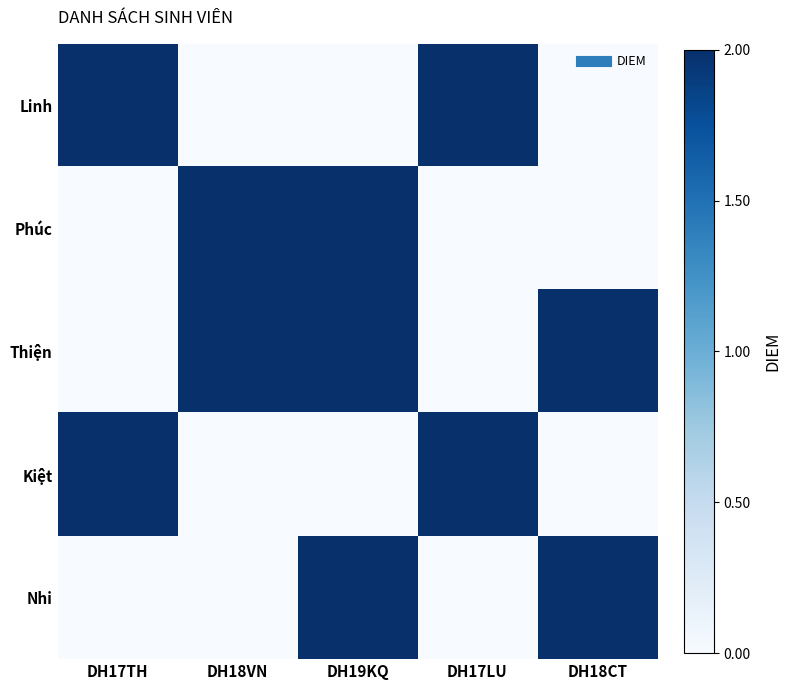

At DH17TH, list the series in order from largest to smallest.

Linh, Kiệt, Phúc, Thiện, Nhi